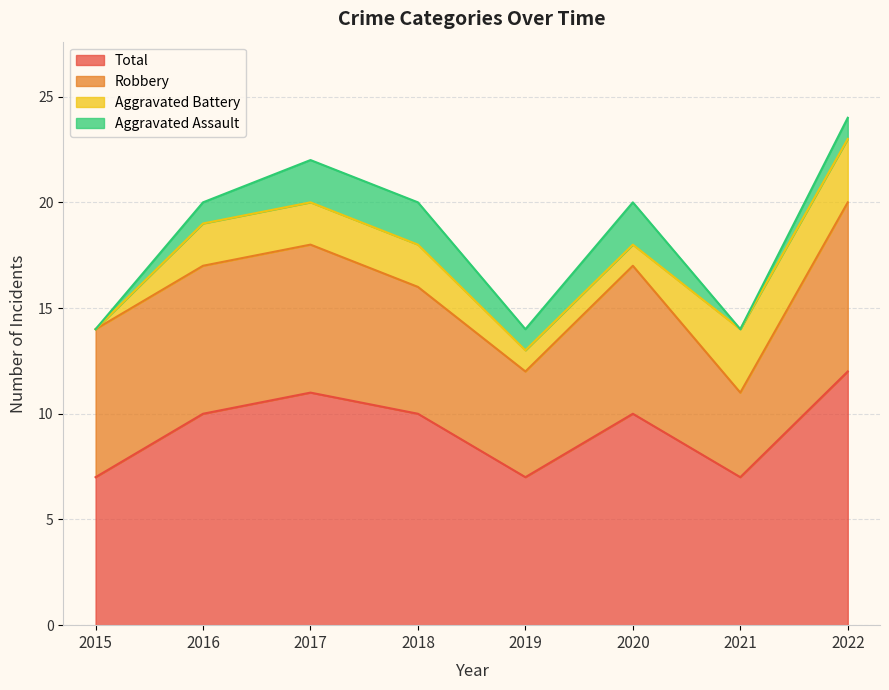

What are all the series names shown in the legend?

Total, Robbery, Aggravated Battery, Aggravated Assault